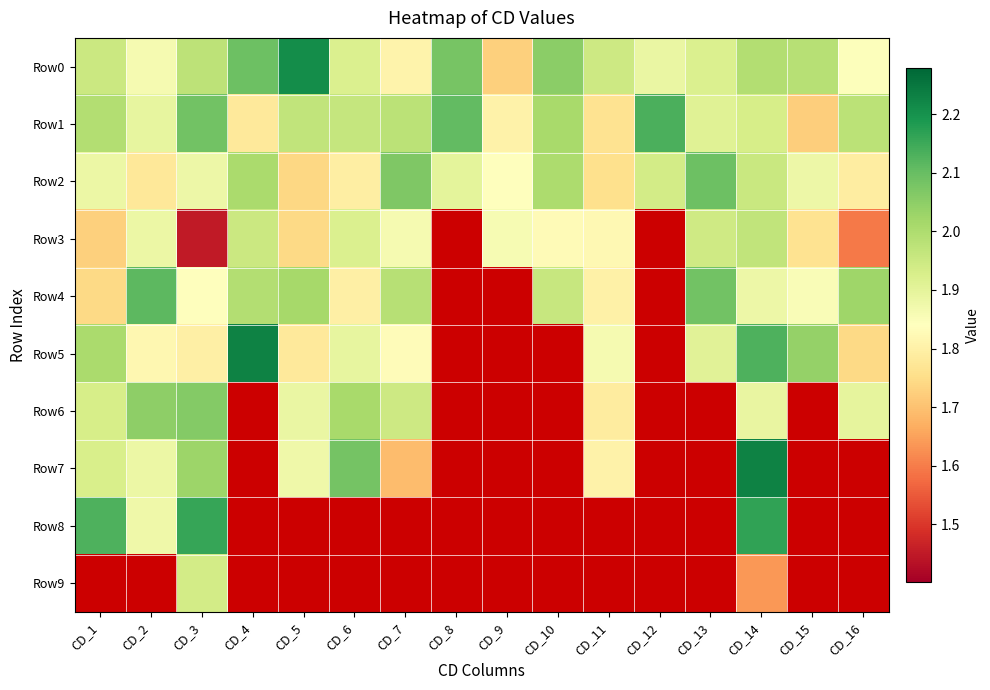

At which label does Row2 reach its peak?

CD_13